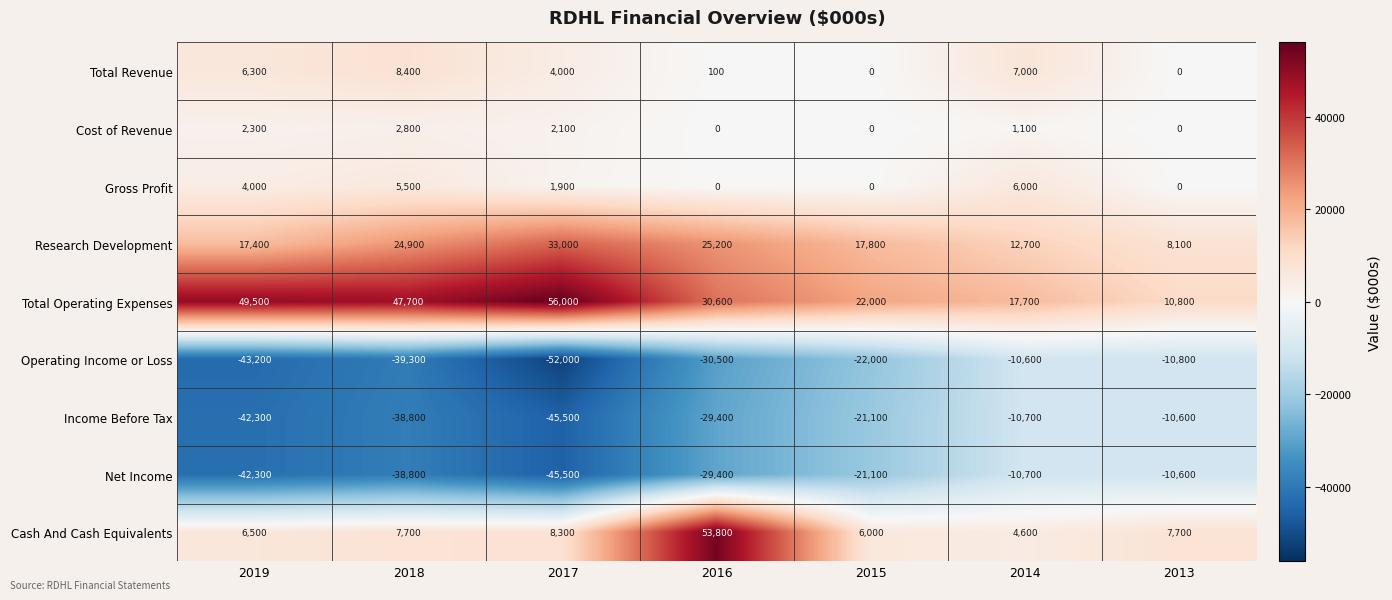

True or false: Net Income has a value of -10700 at 2014.

True